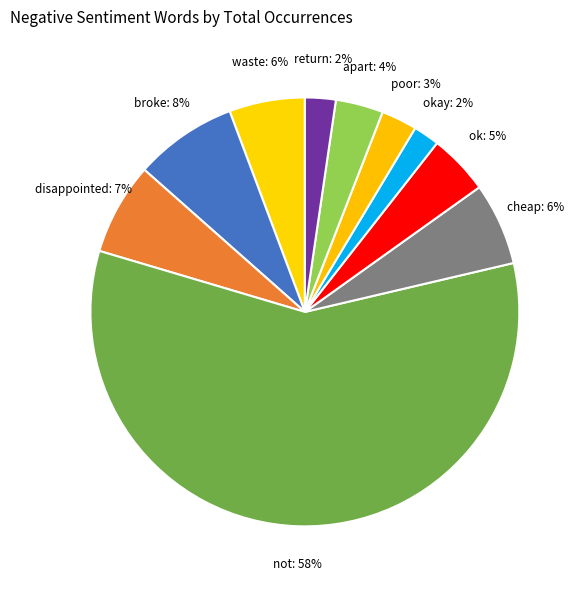

To the nearest percent, what is the average slice percentage?

10%